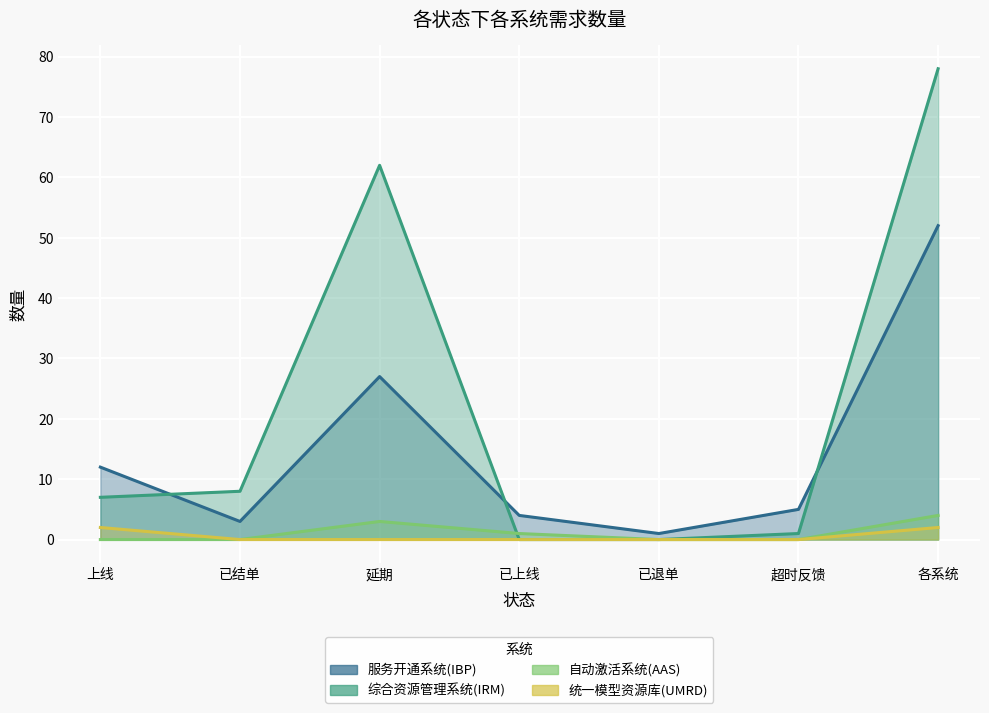

At 已上线, list the series in order from smallest to largest.

综合资源管理系统(IRM), 统一模型资源库(UMRD), 自动激活系统(AAS), 服务开通系统(IBP)